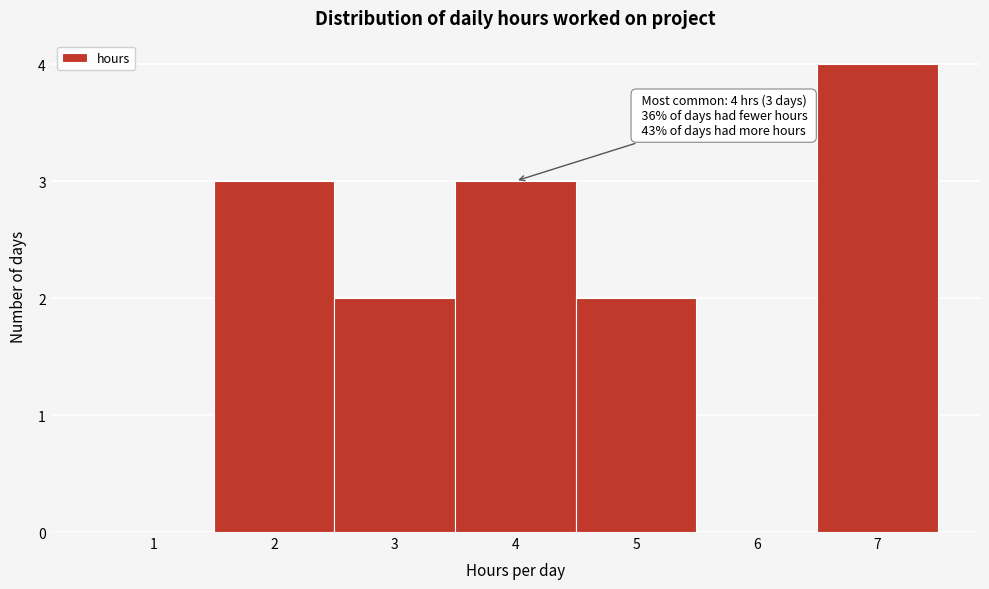

Over which range of the x-axis is the bar tallest?

6.5 to 7.5